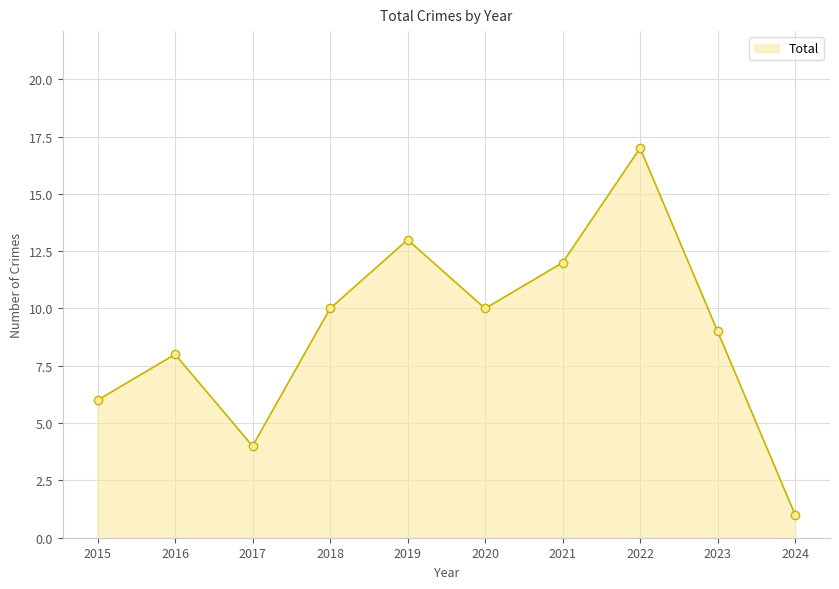

What is the approximate value at 2018, to the nearest 10?

10